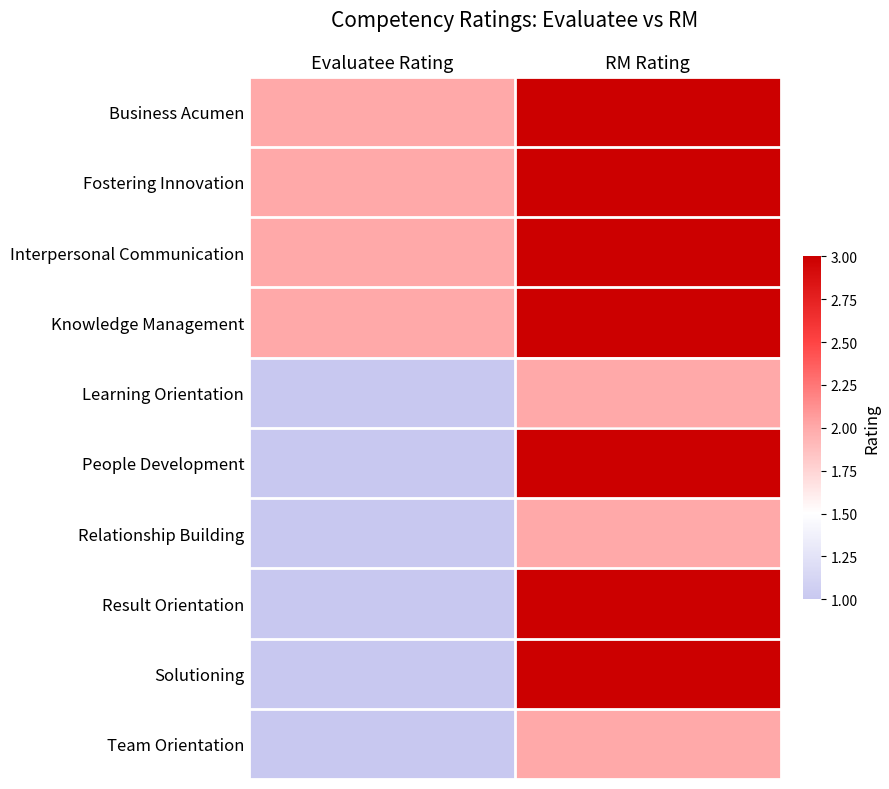

At which category is the sum across all series the highest?

RM Rating